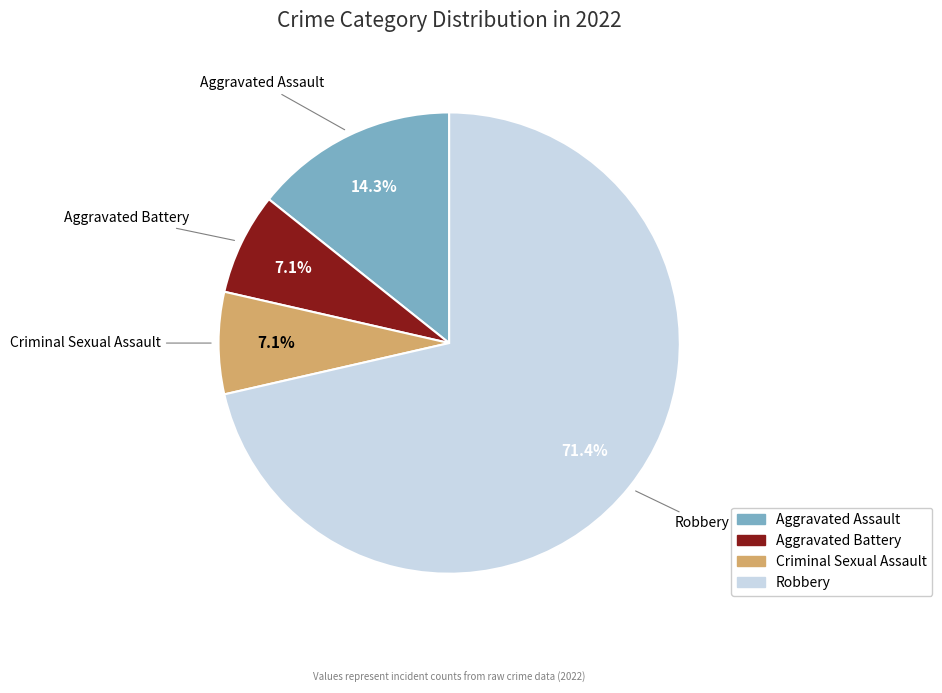

To the nearest percent, what is the combined percentage of Robbery and Aggravated Assault?

86%